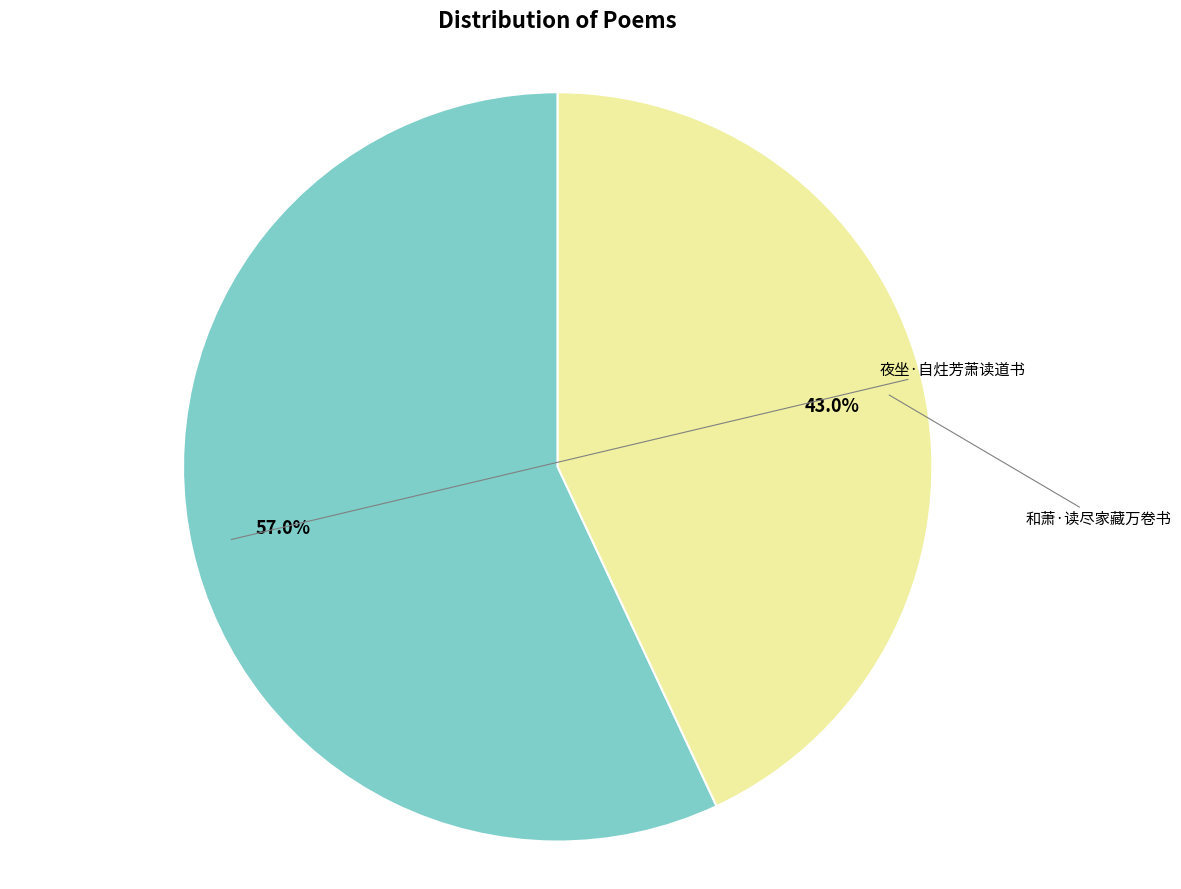

Does any single category account for the majority?

Yes